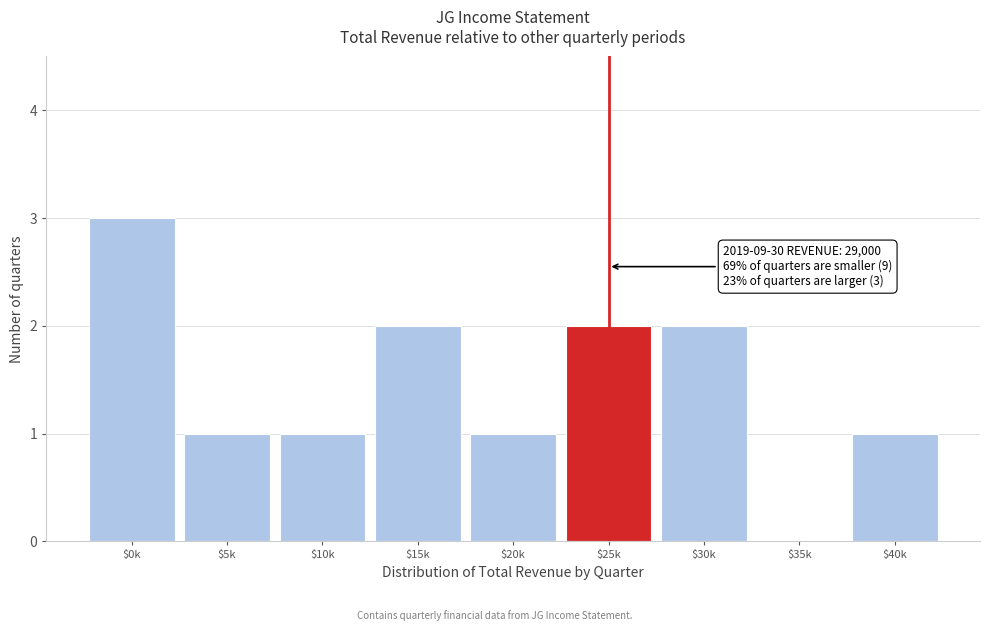

The value at $0k is 3. True or false?

True